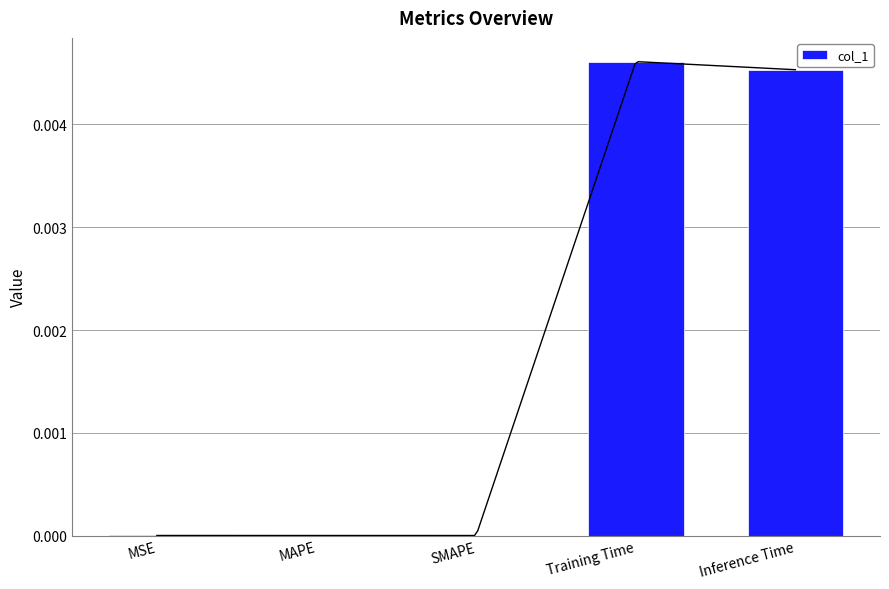

Is it true that the value at Inference Time is 0.0?

False